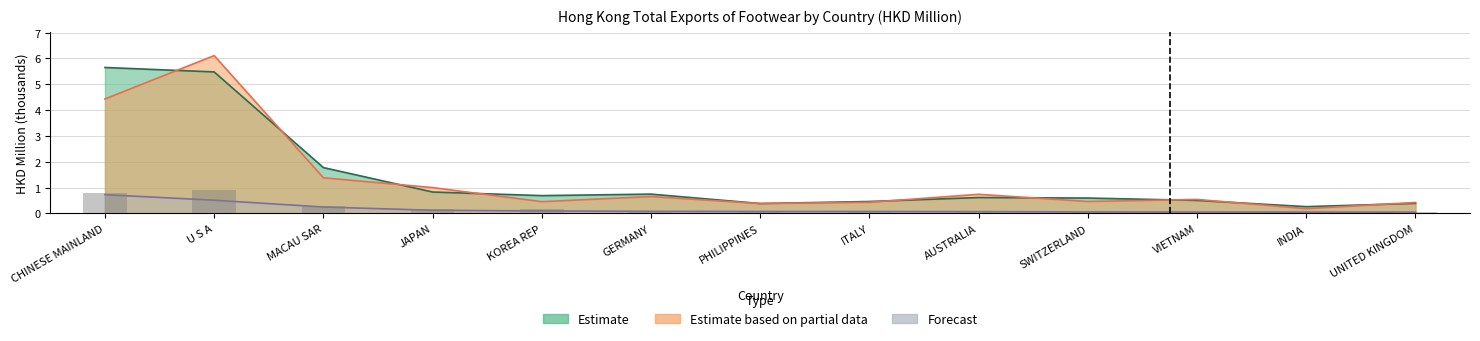

Between VIETNAM and GERMANY, which is larger?

GERMANY